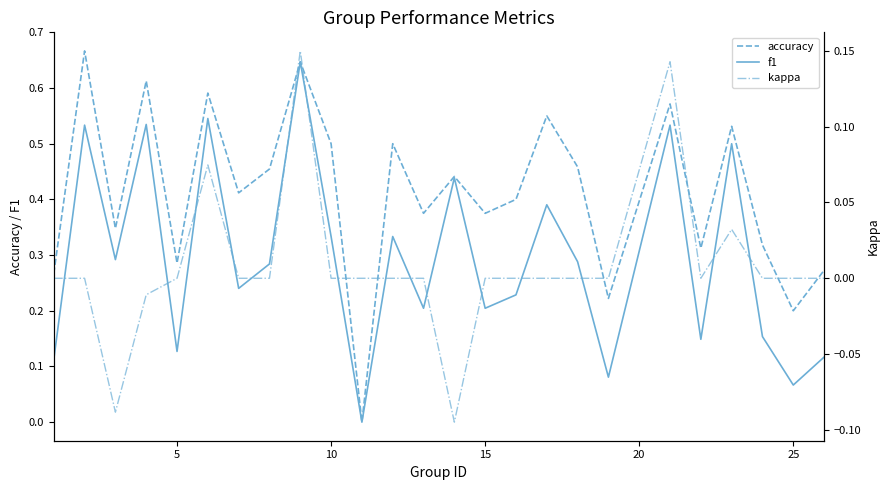

Is it true that accuracy equals 0.2 at 25?

True